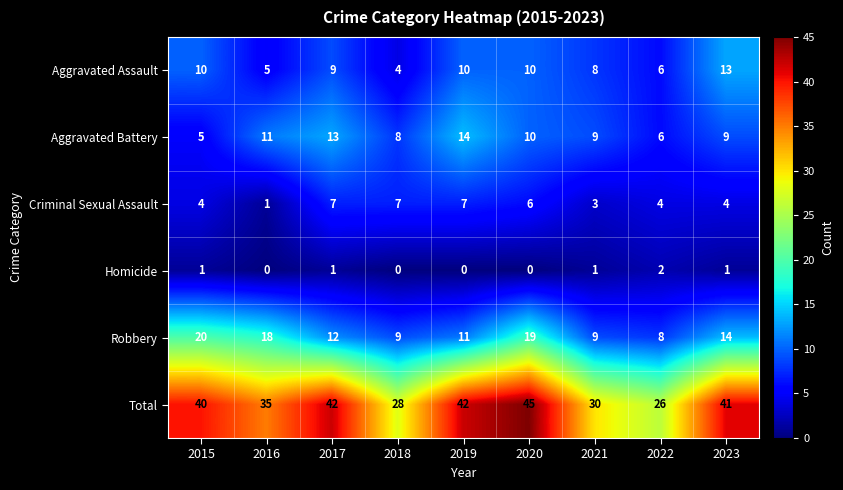

Count the number of categories in the chart.

9